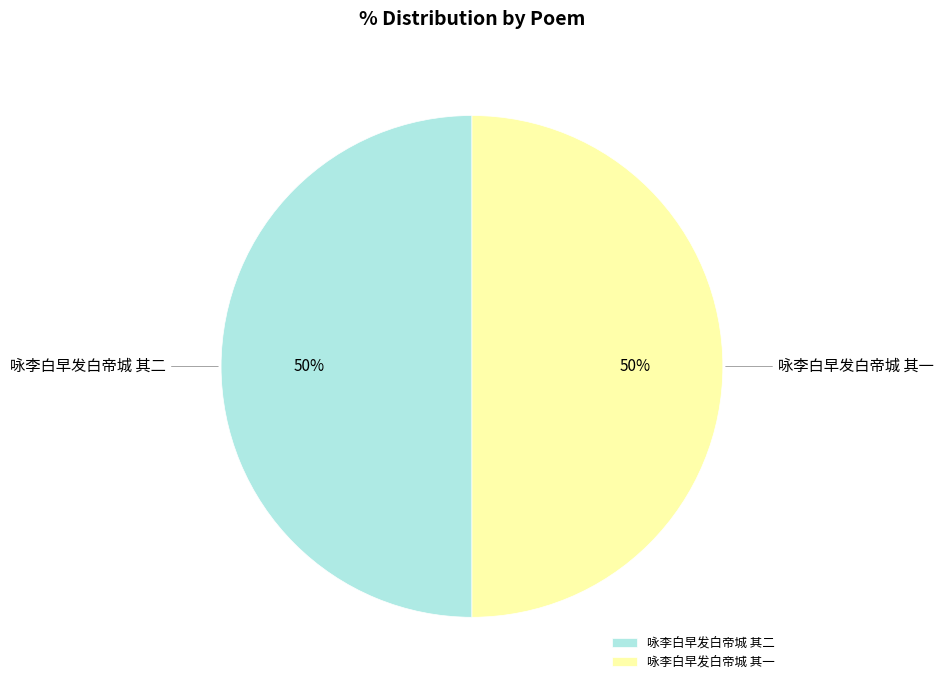

Do 咏李白早发白帝城 其二 and 咏李白早发白帝城 其一 together represent more than half of the pie?

Yes